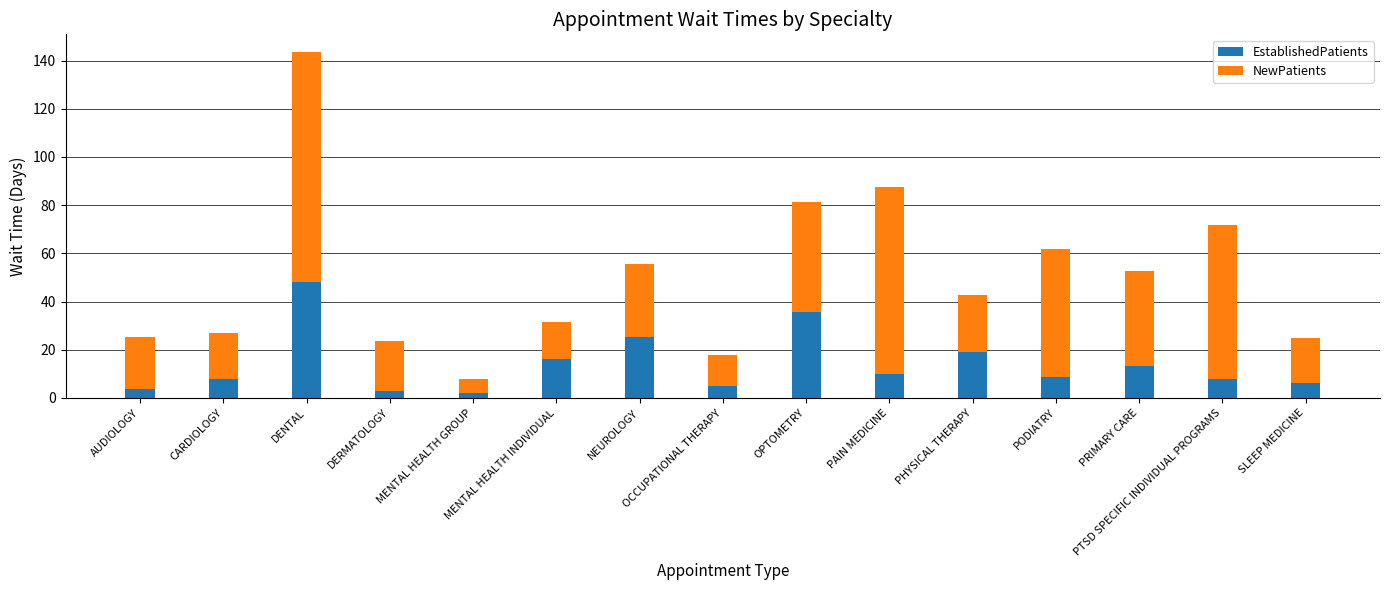

What is the maximum value for EstablishedPatients?

48.0